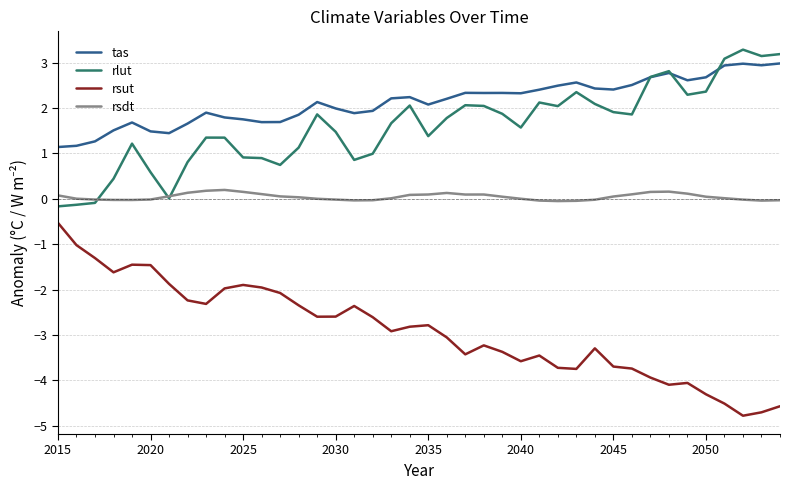

How many lines are shown in the chart?

4